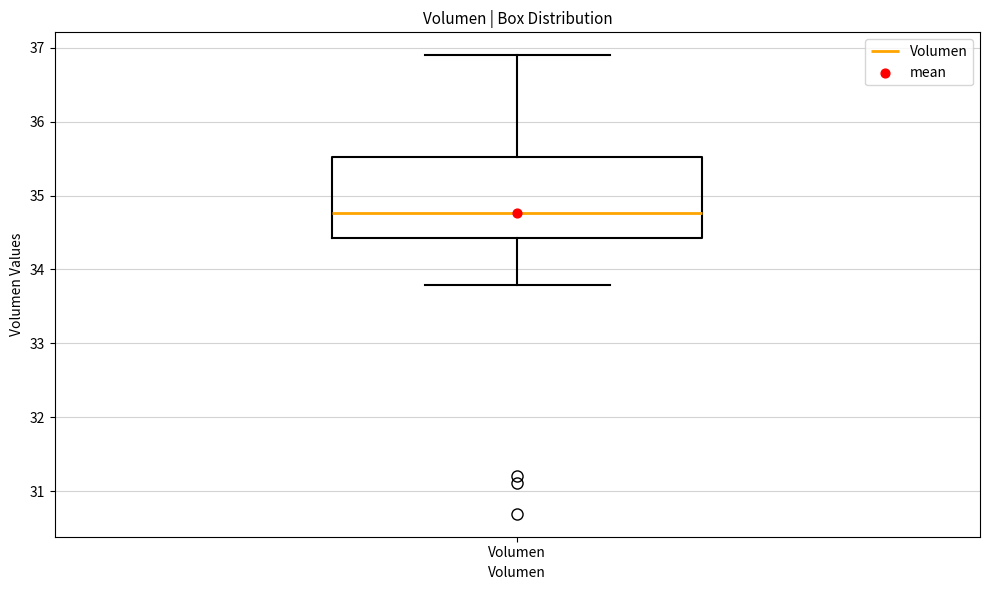

Transcribe this box plot: give where the median line is, the range the box spans, and where the two whiskers end, as read against the y-axis. The values are not printed on the chart, so give them approximately, as read against the axis.

median 34.8, box 34.4 to 35.5, whiskers 33.8 to 36.9